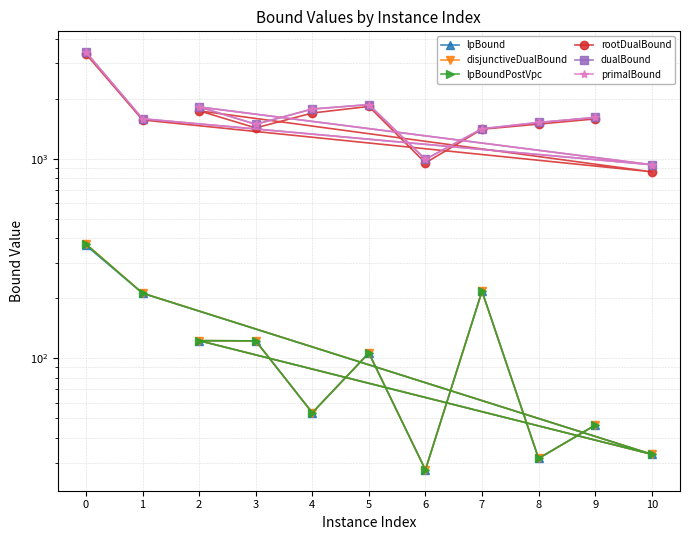

Reading right to left, list all the values displayed in this chart.

lpBound: 9=46.2	8=31.5	7=216.9	6=27.6	5=106.3	4=53.4	3=122.3	2=122.6	10=33.0	1=211.9	0=367.8
disjunctiveDualBound: 9=46.2	8=31.5	7=216.9	6=27.6	5=106.3	4=53.4	3=122.3	2=122.6	10=33.0	1=212.1	0=374.2
lpBoundPostVpc: 9=46.2	8=31.5	7=216.9	6=27.6	5=106.3	4=53.4	3=122.3	2=122.6	10=33.0	1=211.9	0=373.1
rootDualBound: 9=1582.9	8=1491.1	7=1405.3	6=953.1	5=1827.8	4=1694.3	3=1427.1	2=1737.5	10=860.0	1=1563.8	0=3348.0
dualBound: 9=1610.0	8=1519.0	7=1413.0	6=993.0	5=1867.0	4=1774.0	3=1488.0	2=1817.0	10=933.0	1=1585.0	0=3417.0
primalBound: 9=1610.0	8=1519.0	7=1413.0	6=993.0	5=1867.0	4=1774.0	3=1488.0	2=1817.0	10=933.0	1=1585.0	0=3417.0